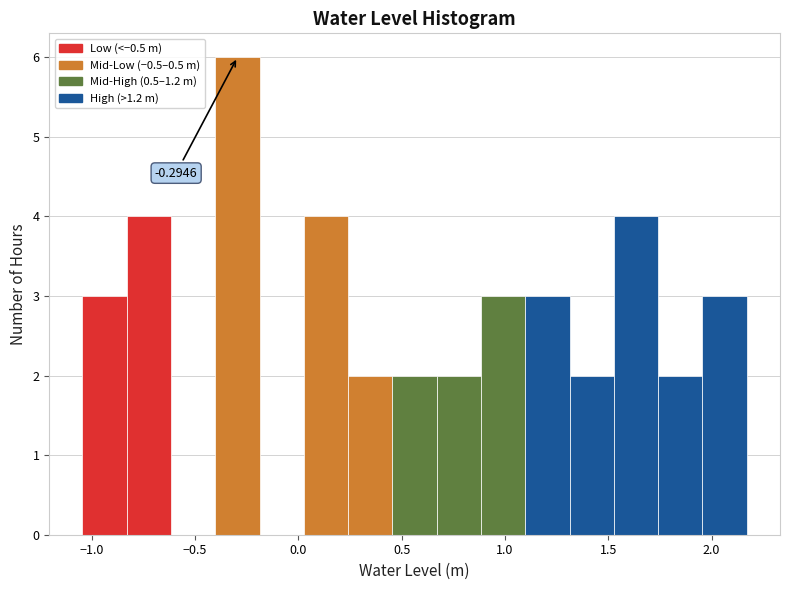

Which range on the x-axis has the tallest bar?

-0.40 to -0.20